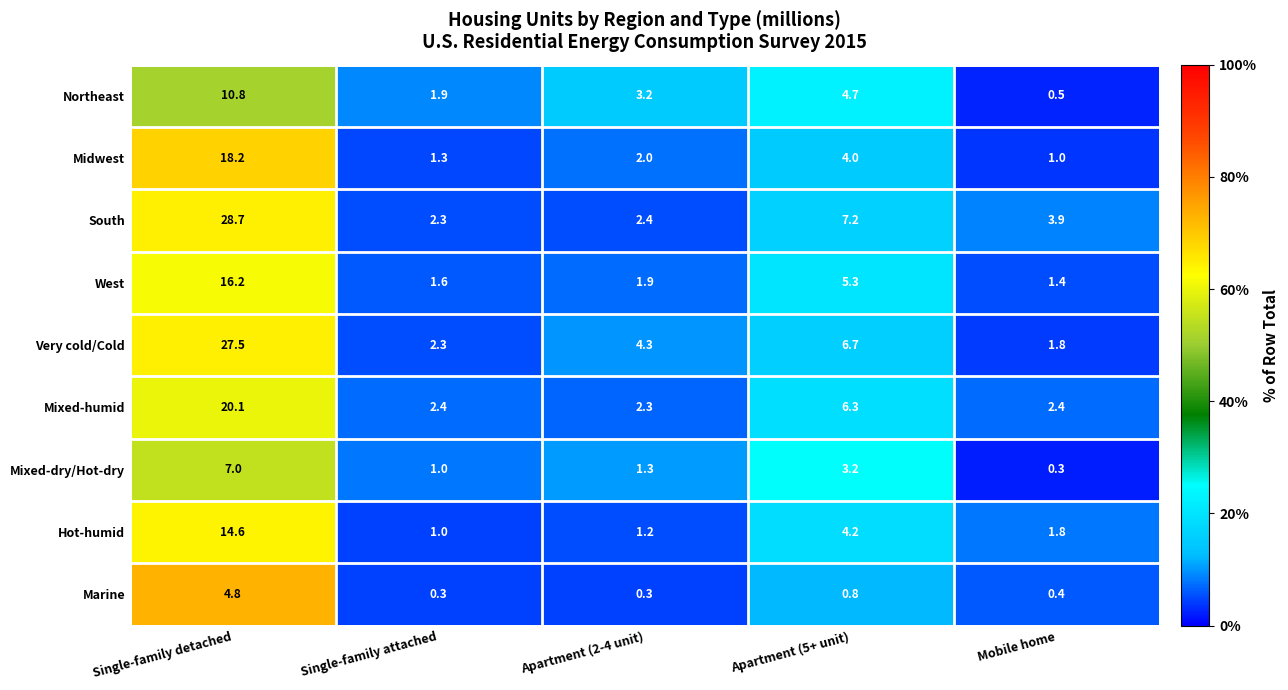

At how many categories does at least one series exceed 21?

1